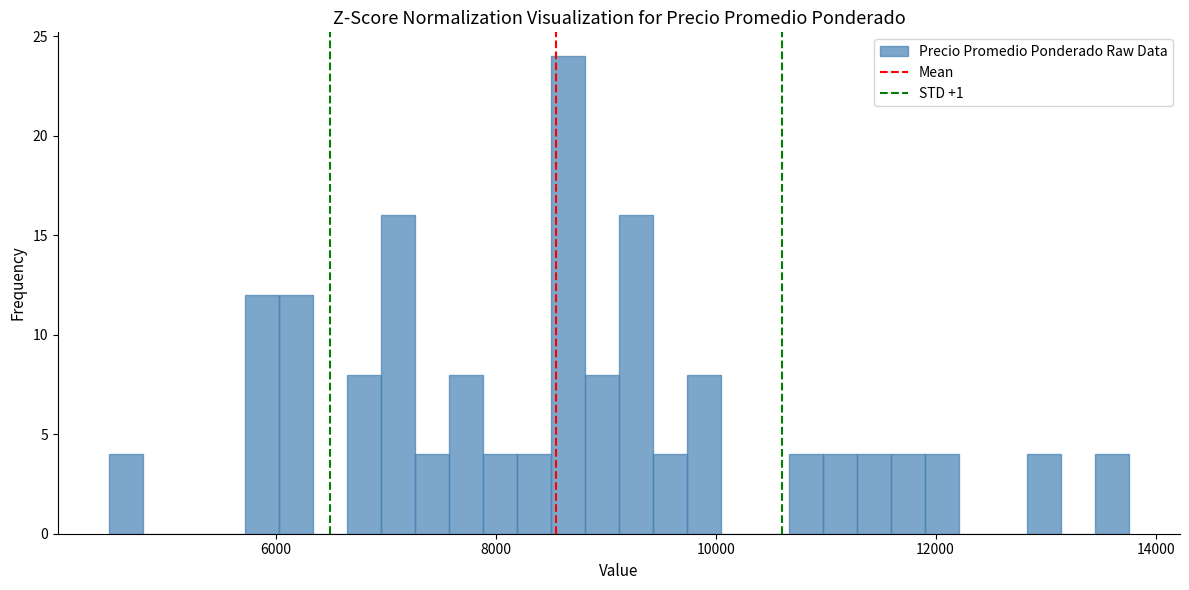

Read against the x-axis, roughly where is the centre of the tallest bar?

8600